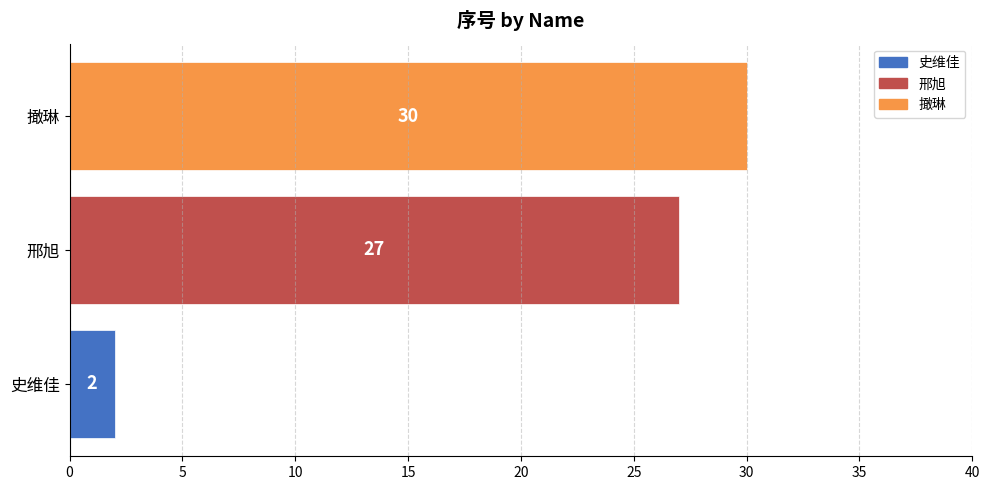

What is the average value?

20